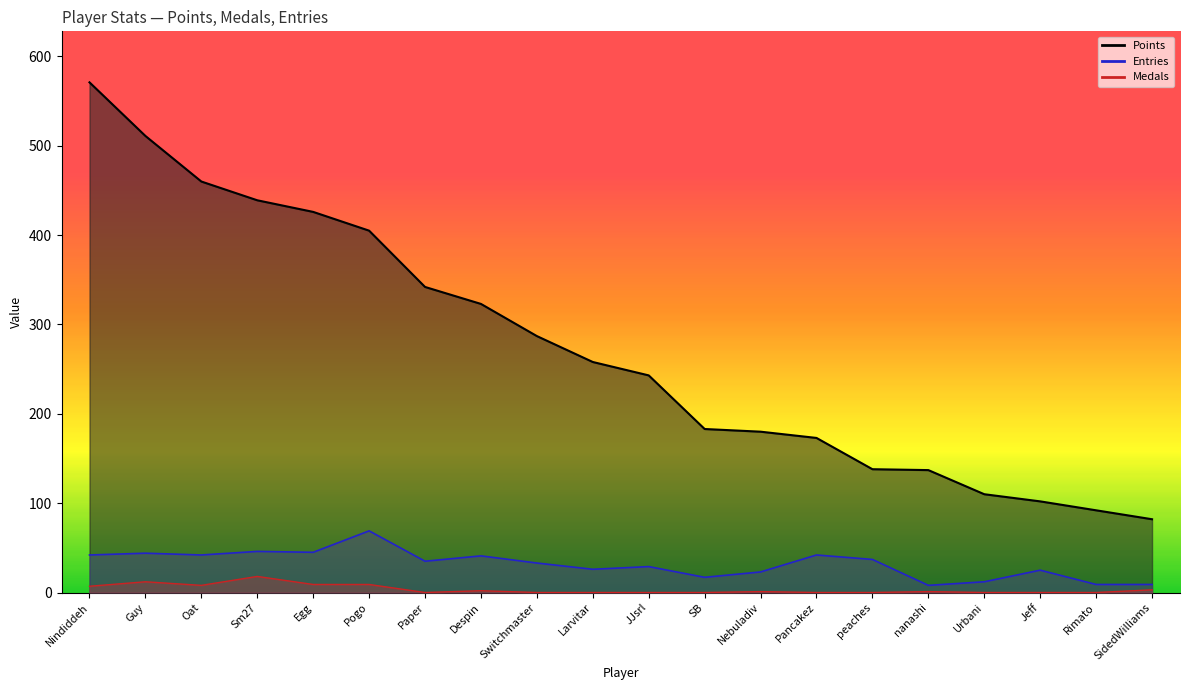

True or false: Entries and Points intersect in this chart.

False